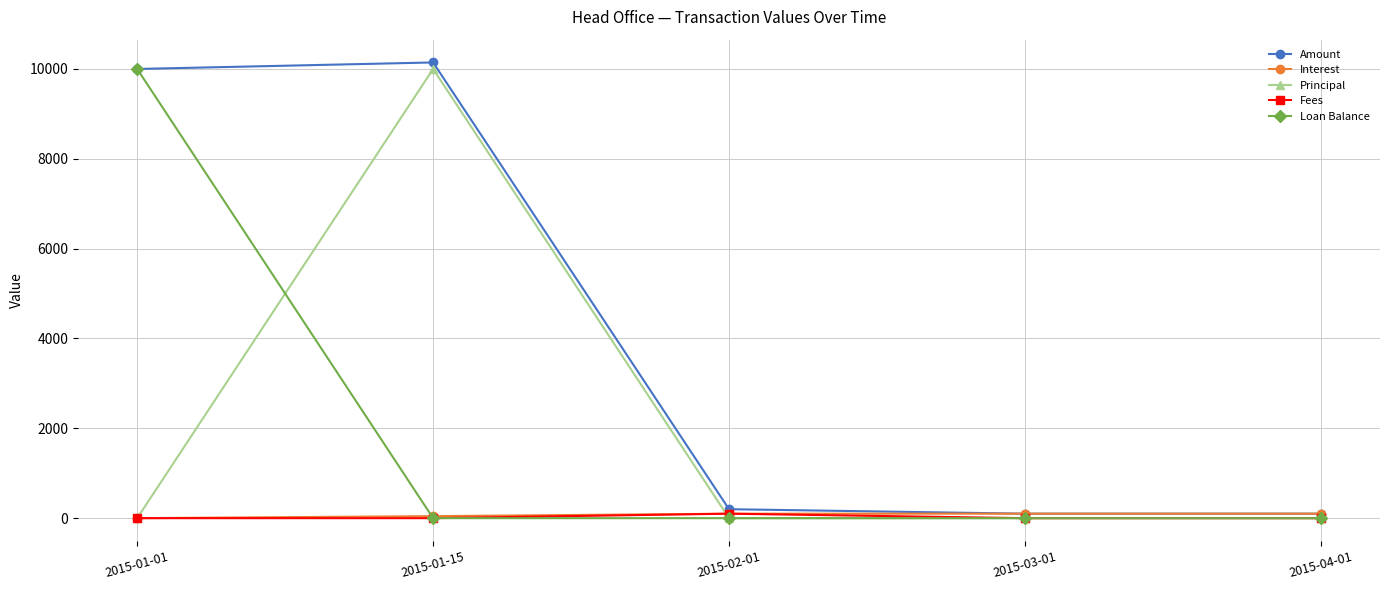

What is the spread (max minus min) of values at 2015-01-01?

10000.0